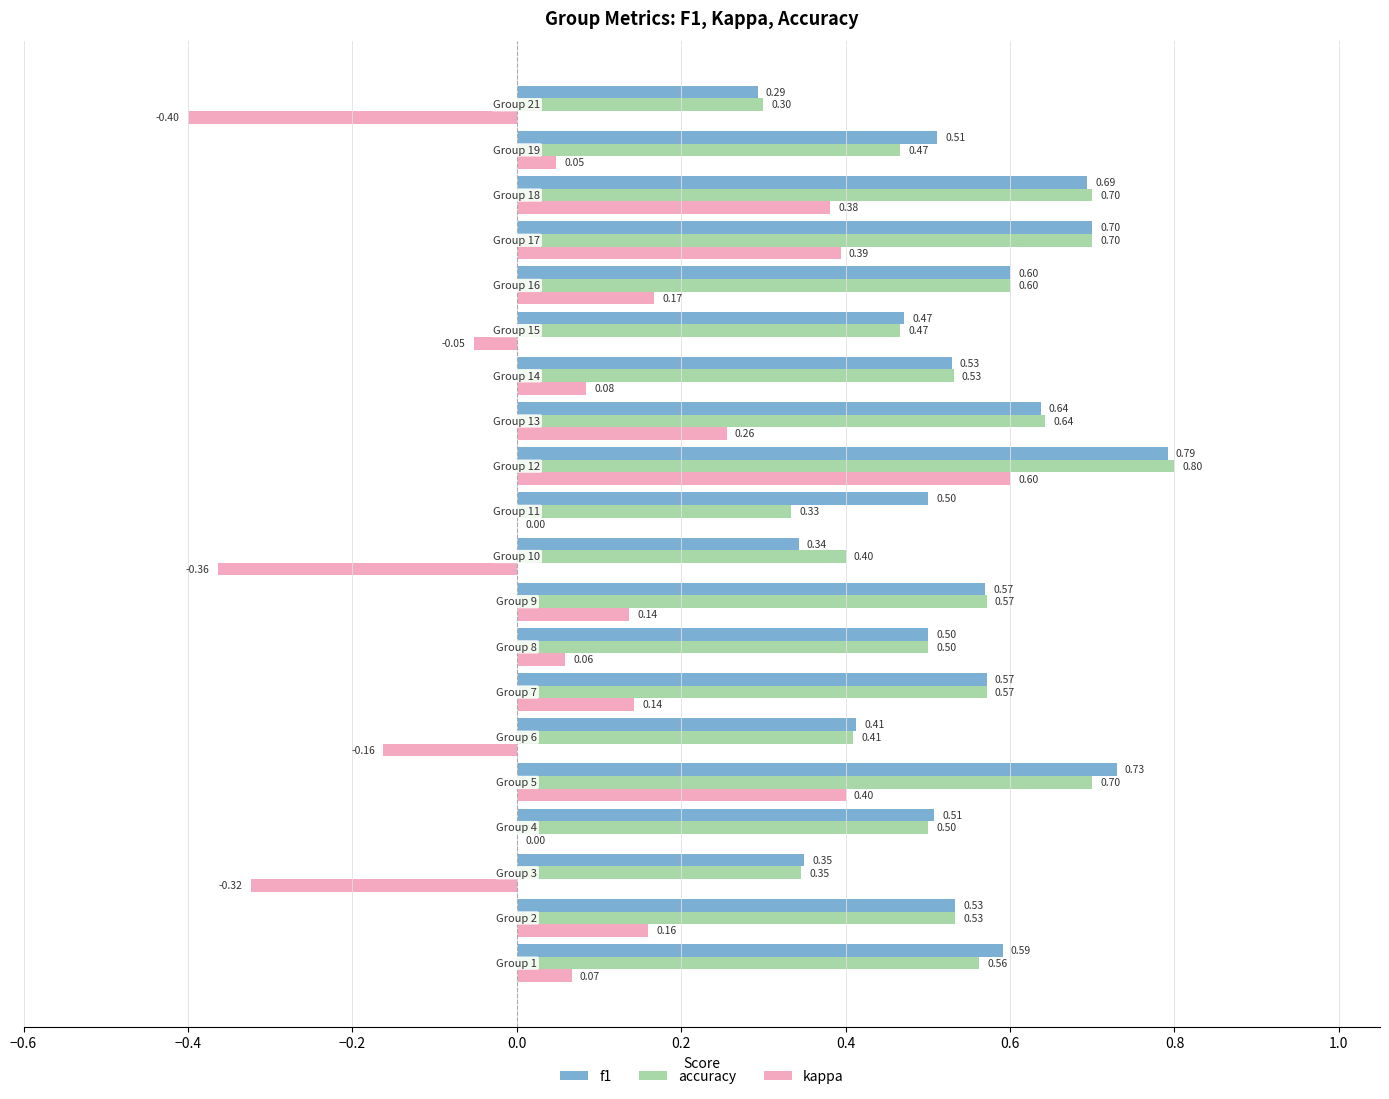

What is the sum of all f1 values?

10.8